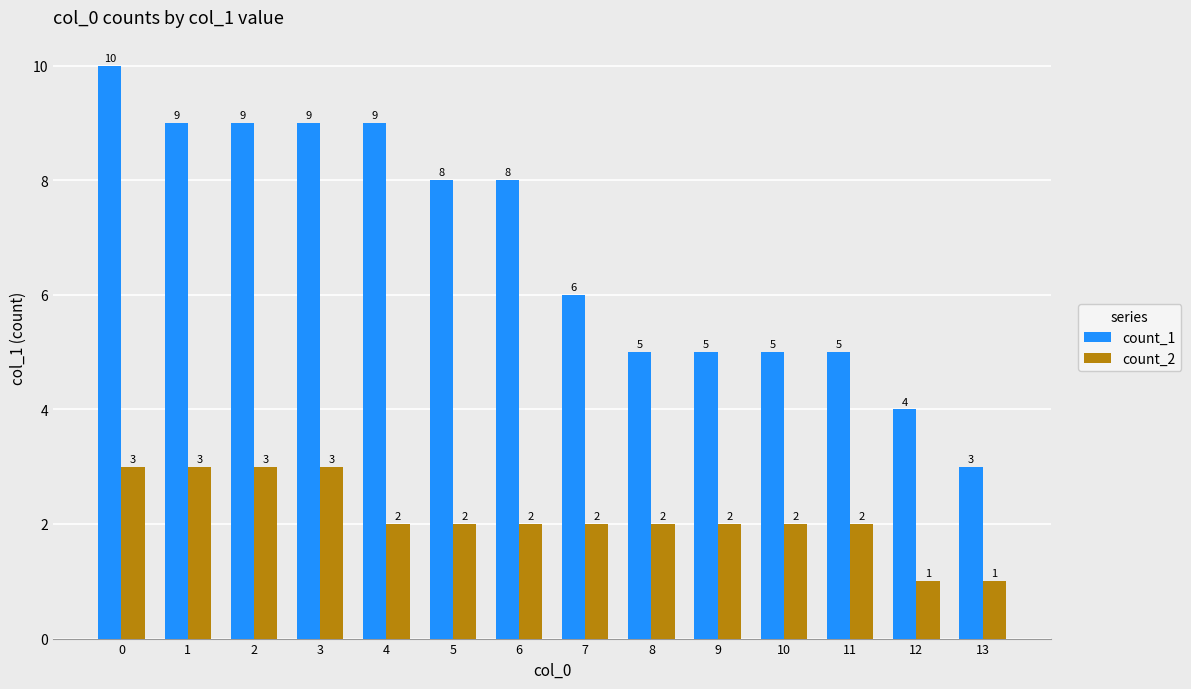

List the series in order of their overall mean, highest first.

count_1, count_2